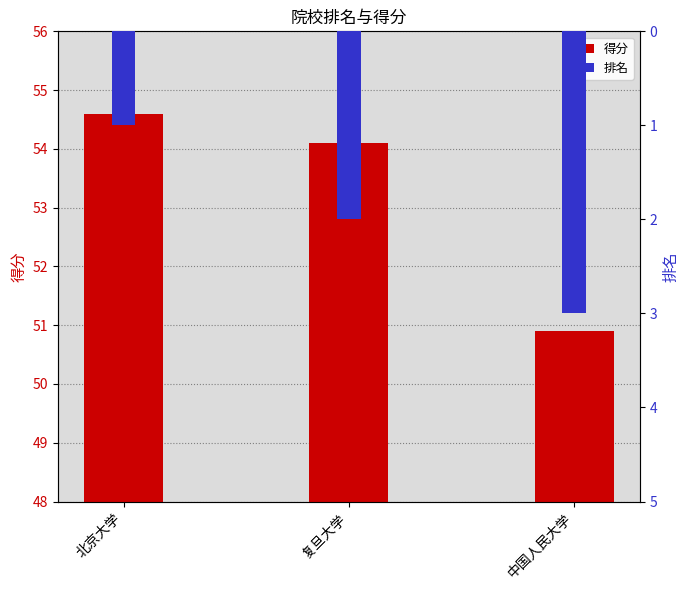

What value does the 得分 series have at 中国人民大学?

50.9